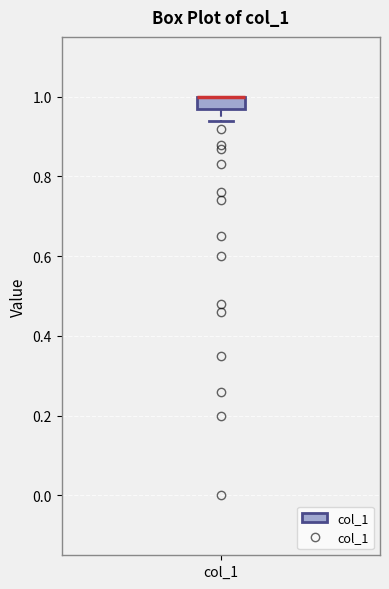

Where is the lower edge of the box for col_1 on the y-axis? The values are not printed on the chart, so give them approximately, as read against the axis.

0.98